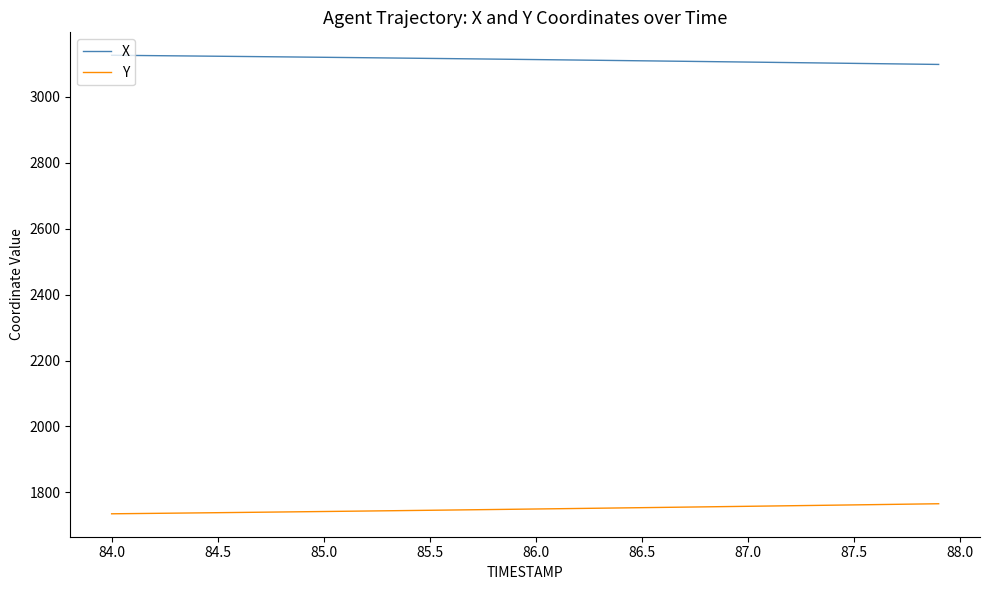

True or false: Y and X cross at least once.

False